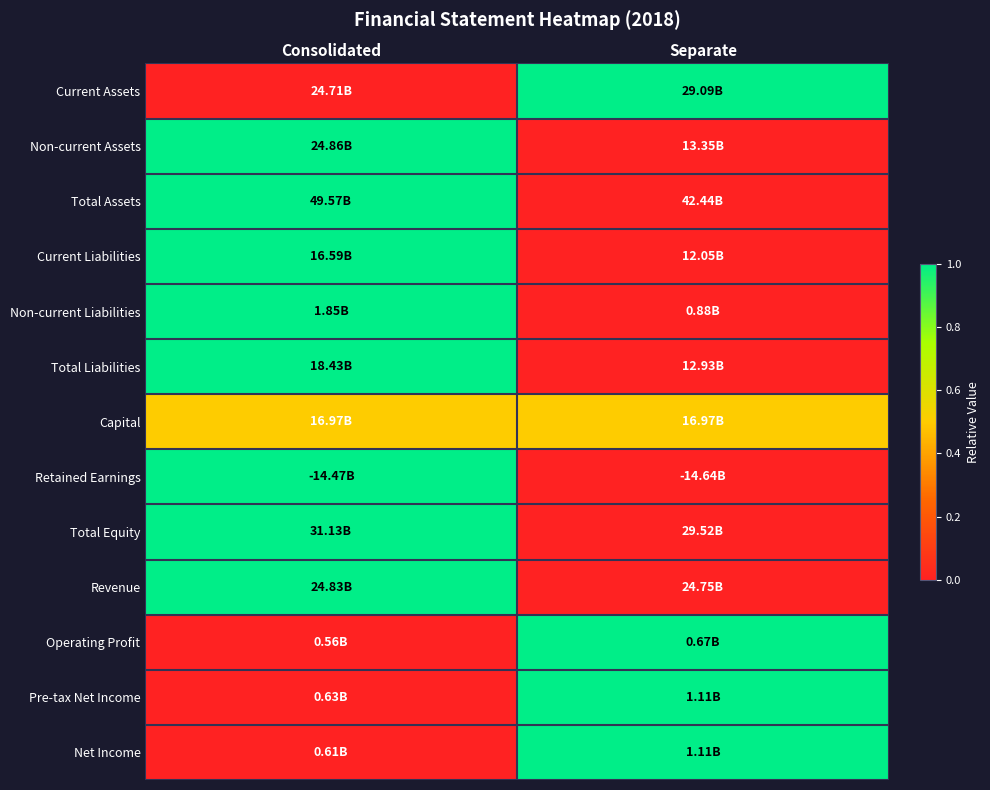

What is the greatest value displayed?

1.0